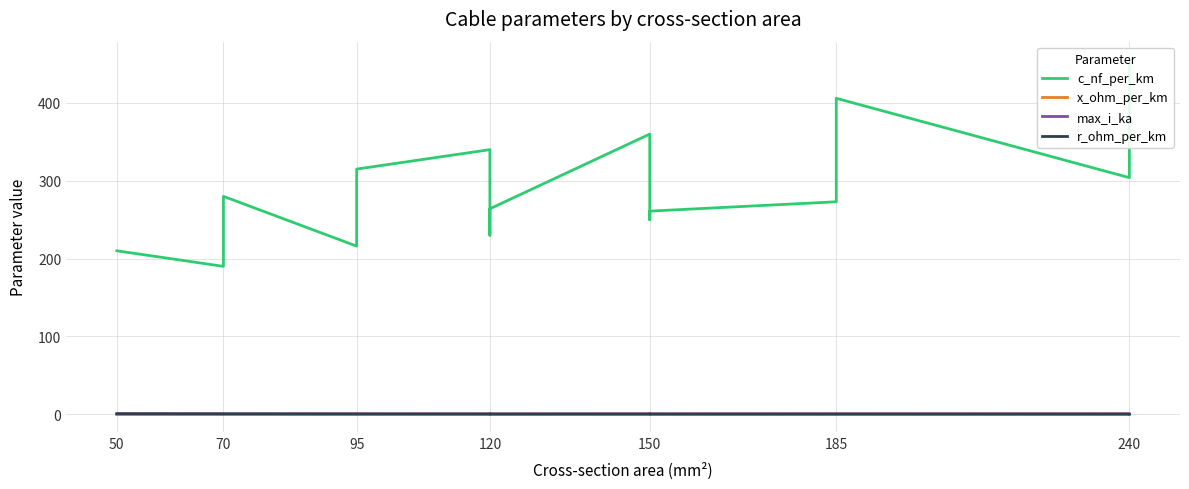

Is this an area chart (filled region under the line)?

No